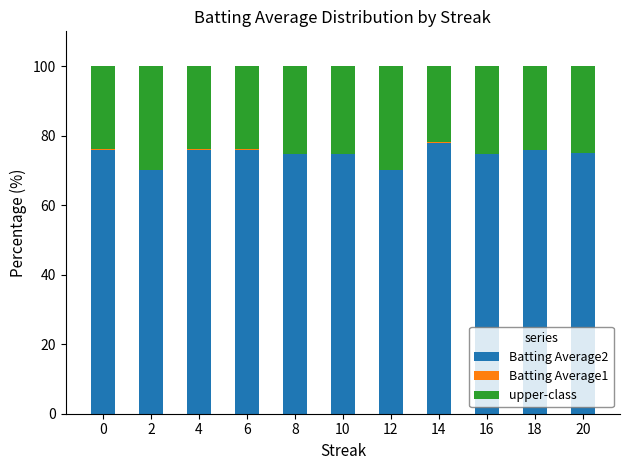

What is the total value across all series at 8?

100.0